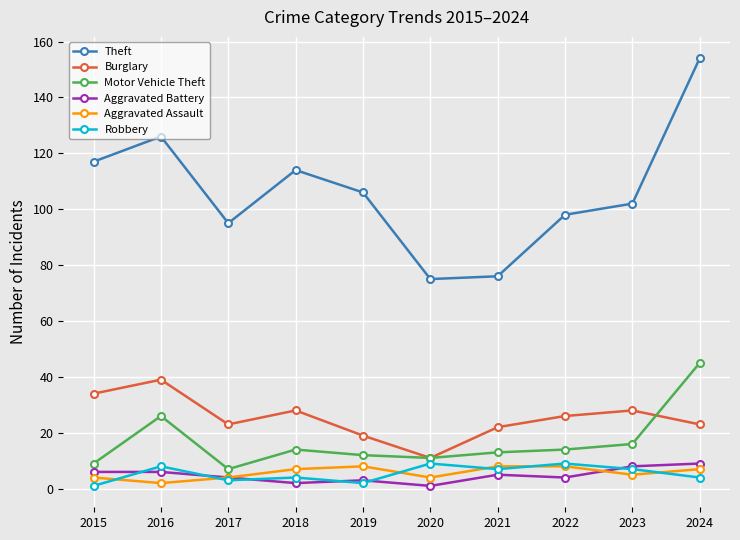

Count the Aggravated Battery values in the range 3 to 6.

6